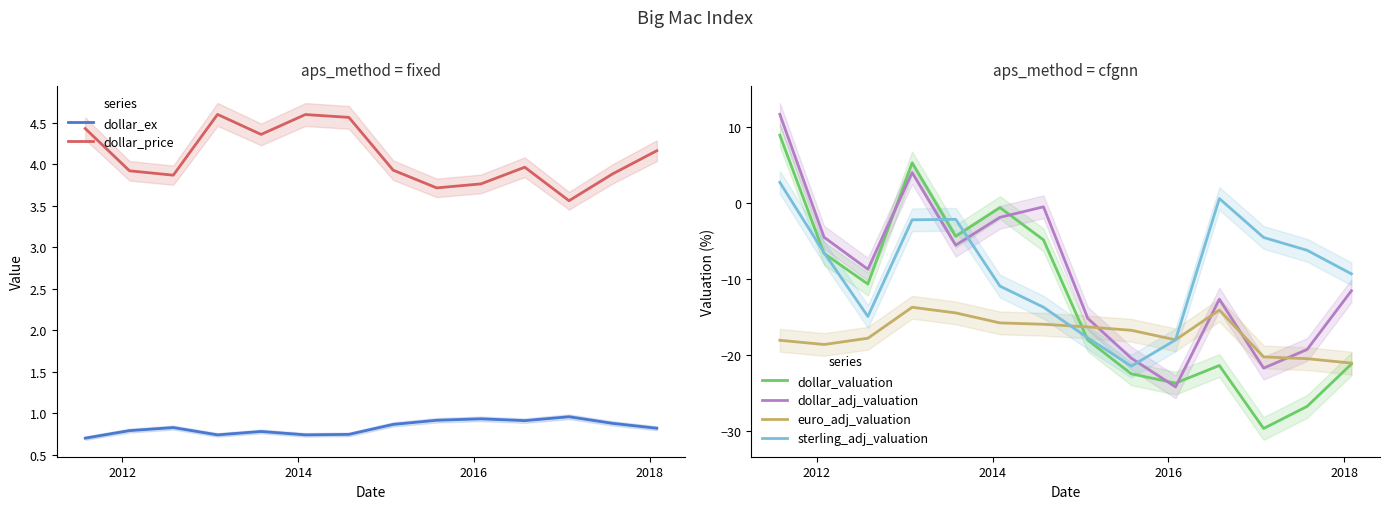

Which series has the widest spread of values?

dollar_valuation